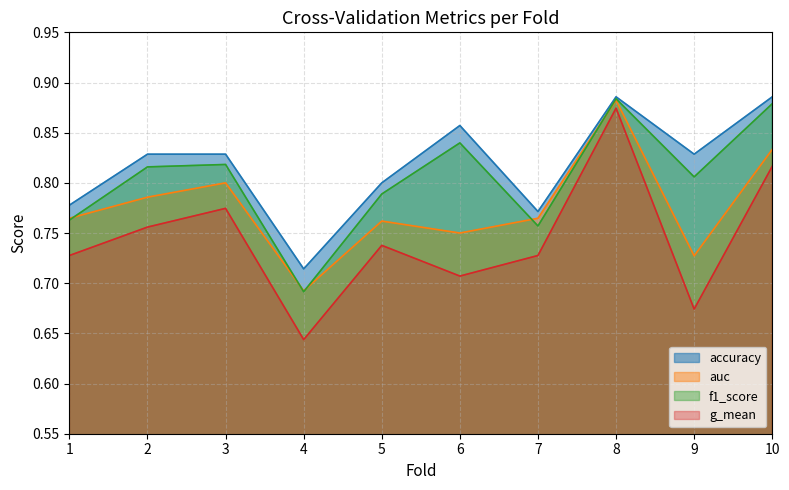

At which category does f1_score reach its first local peak?

3